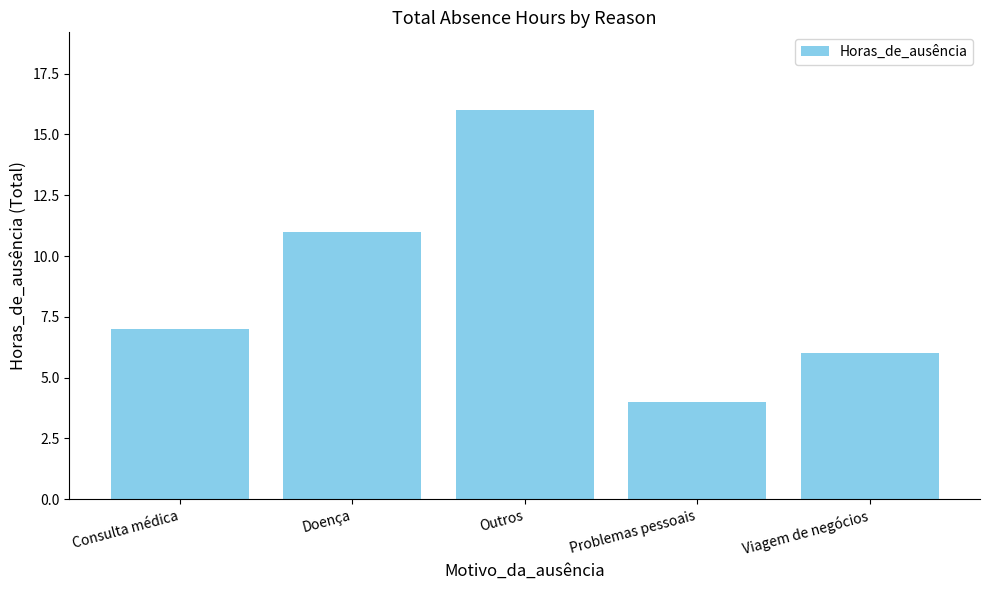

Approximately how many times larger is the value at Viagem de negócios compared to Outros?

0.4